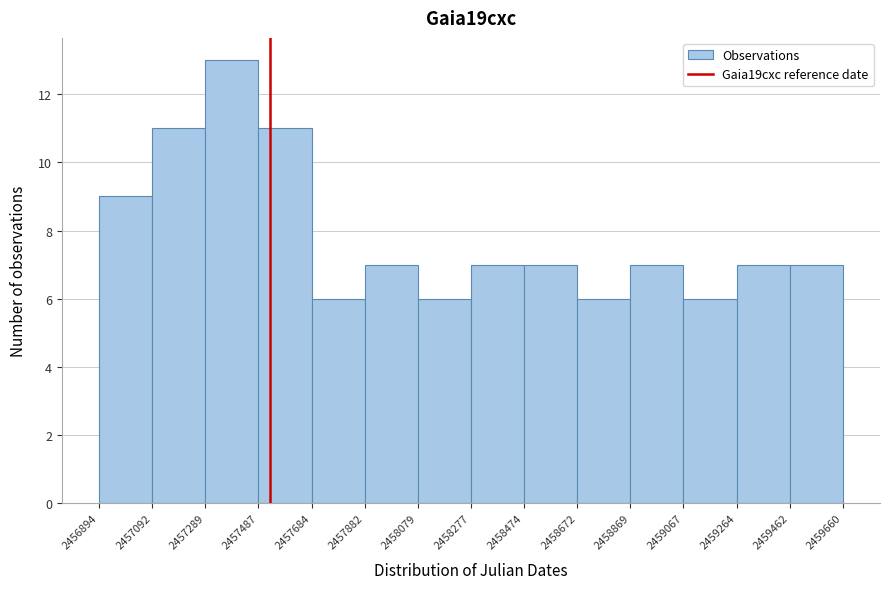

Over which range of the x-axis is the bar tallest?

2457289 to 2457487